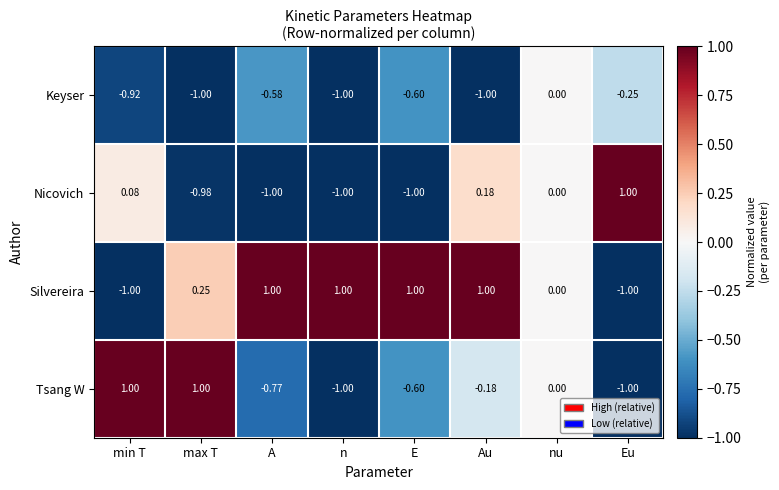

What is the spread (max minus min) of values at min T?

2.0